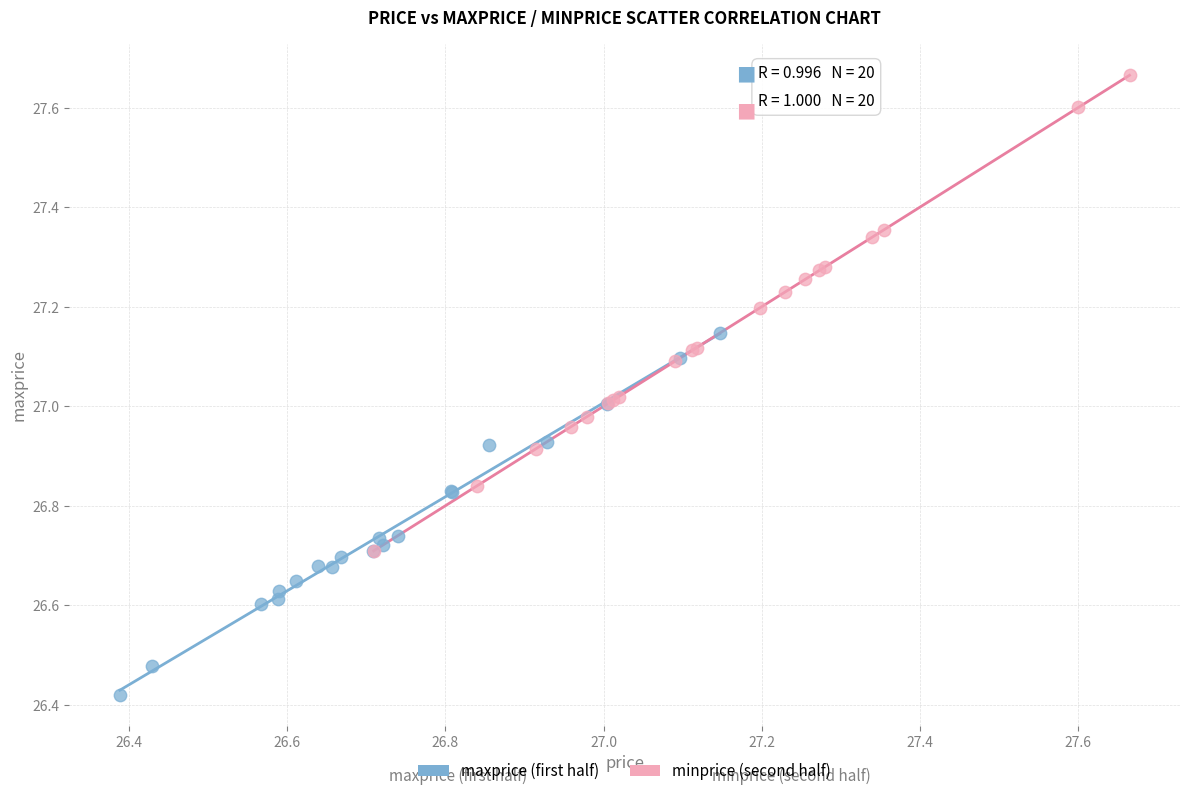

Which series contains the highest Y value?

minprice (second half)